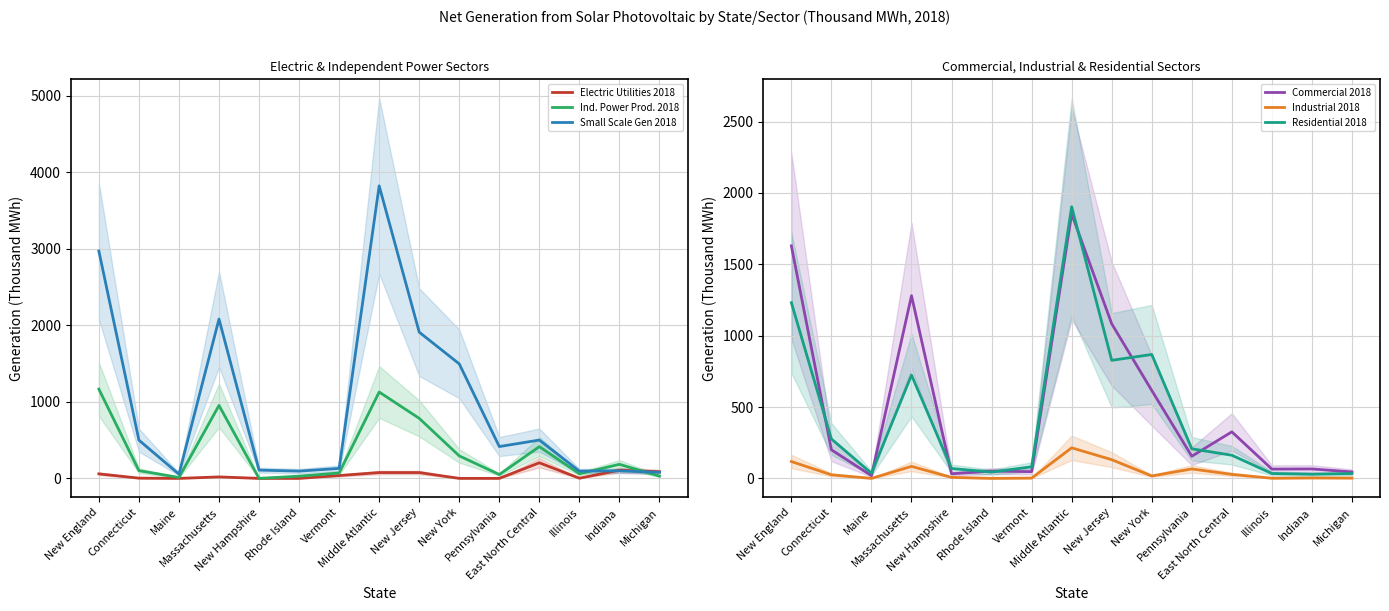

At which label does Small Scale Gen 2018 first exceed 416?

New England